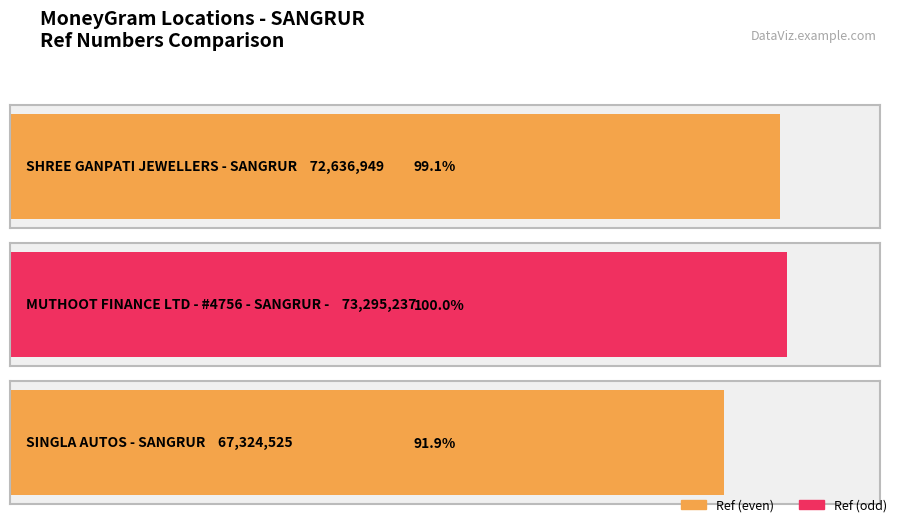

What is the maximum value shown in the chart?

73295237